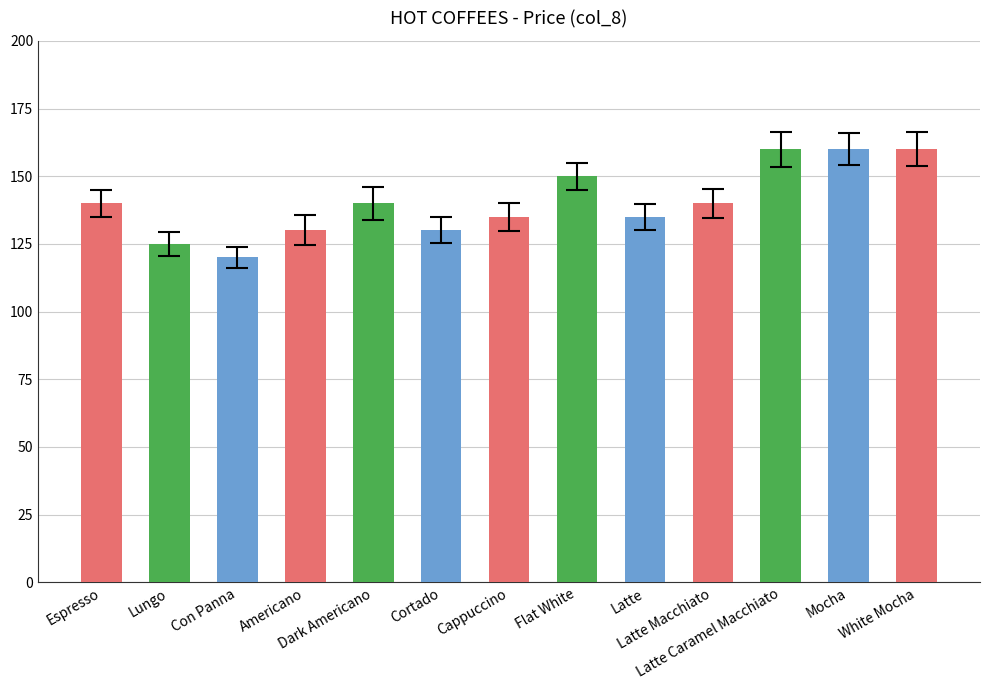

What is the difference between the maximum and minimum values?

40